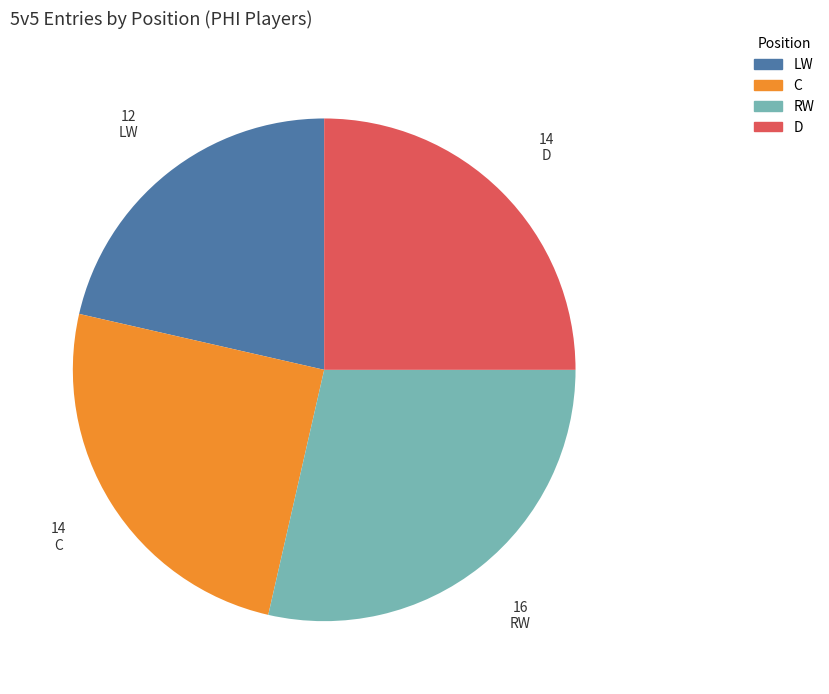

Count the number of slices in the pie.

4